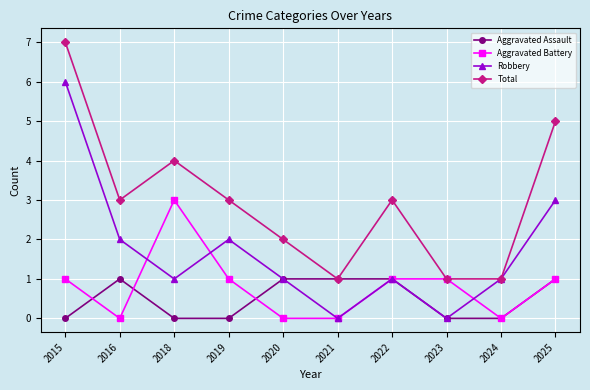

Which category has the highest value in the Robbery series?

2015